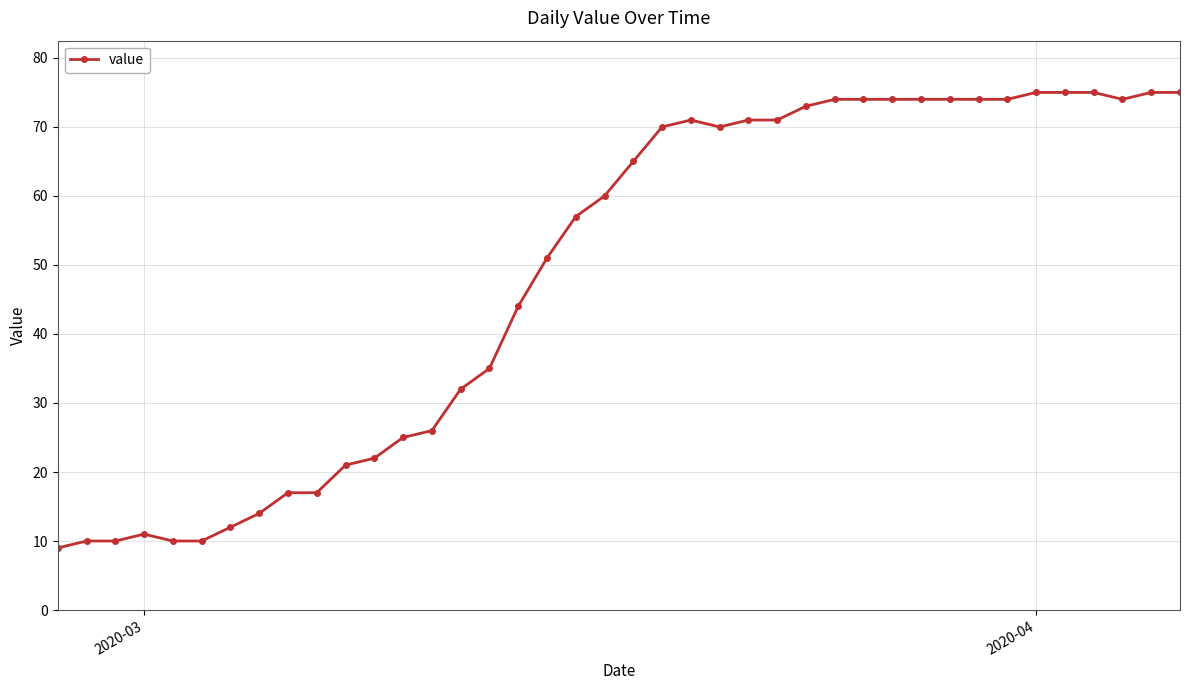

What is the maximum value shown in the chart?

75